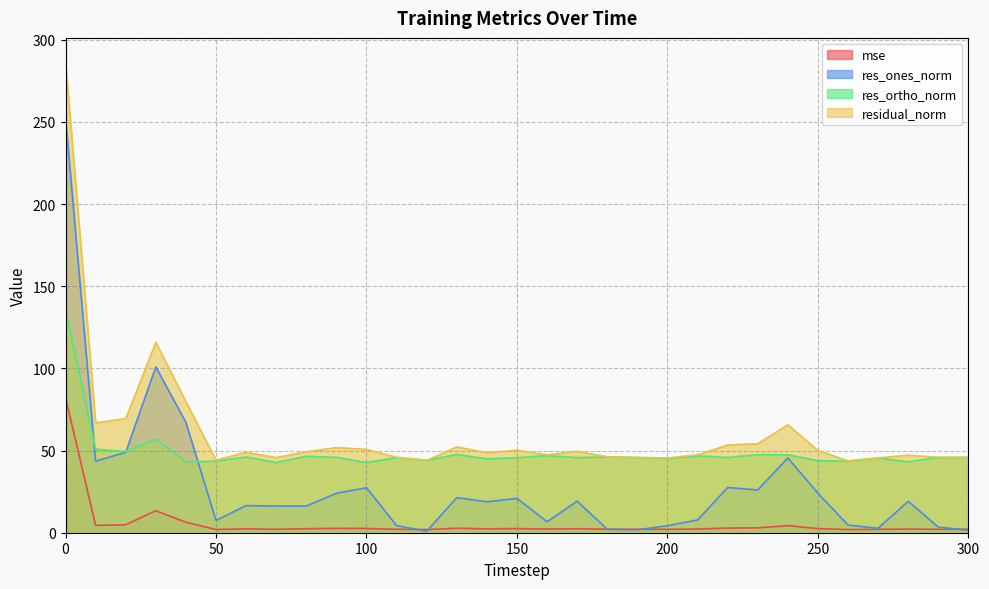

Does the chart display data point markers on the line(s)?

No